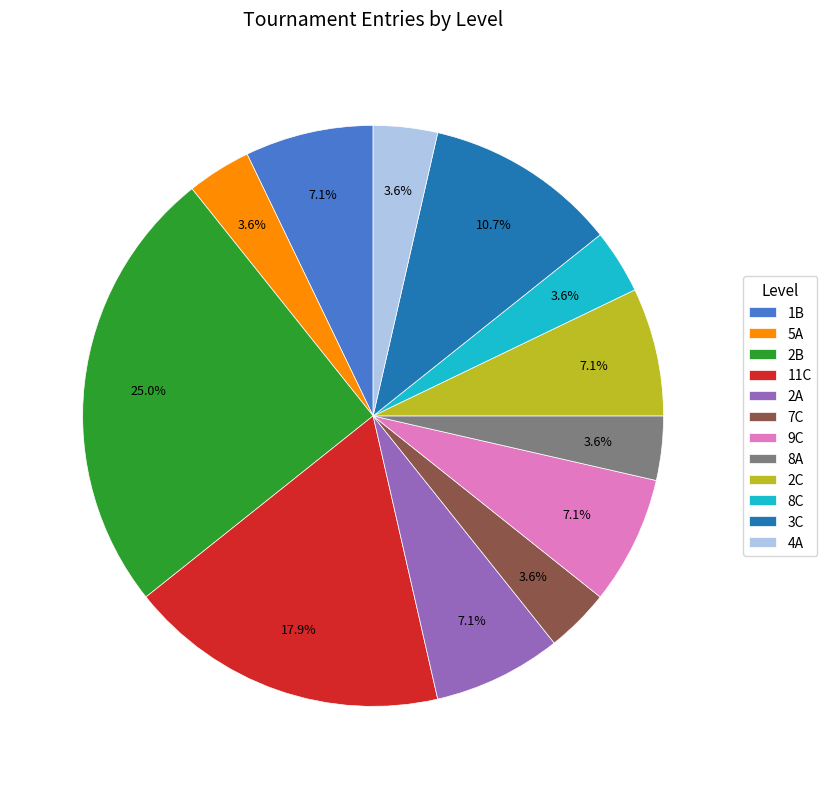

Between 8C and 1B, which is larger?

1B